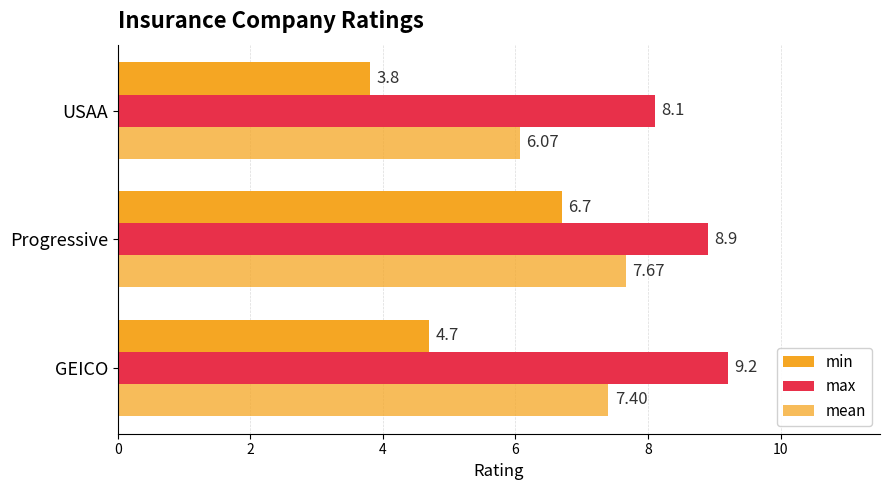

Which series has the largest total across all categories?

max